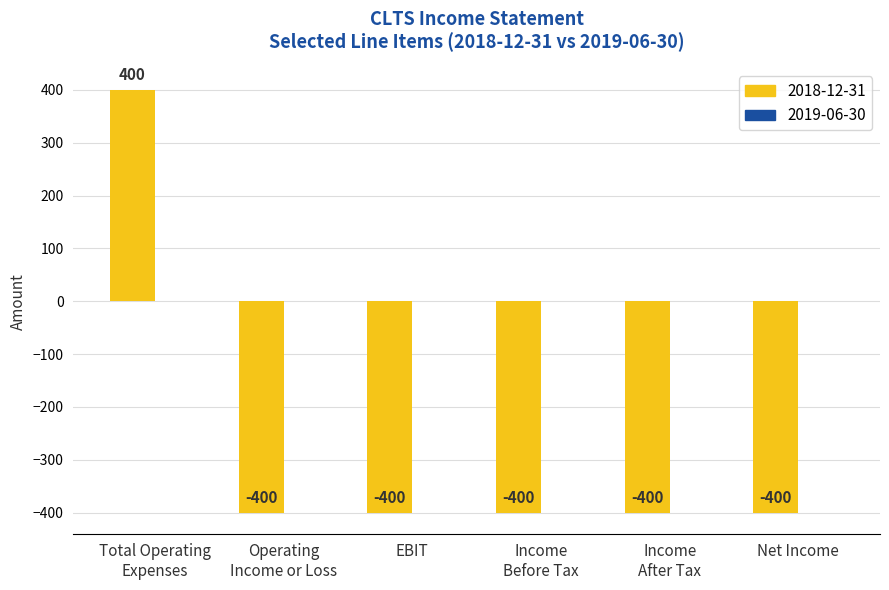

What is the difference between the maximum and minimum values?

800